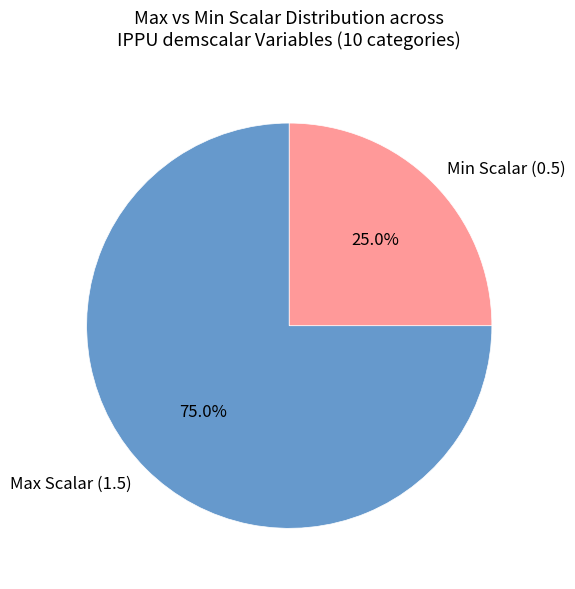

How many slices are in this pie chart?

2